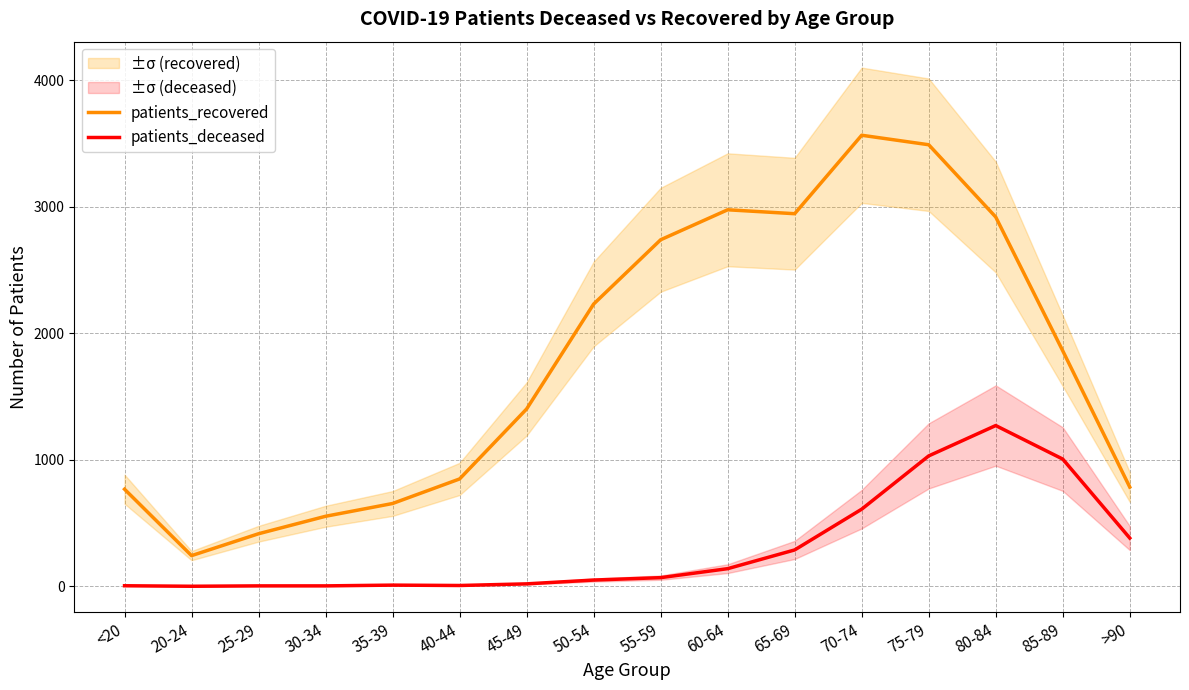

At which category does patients_deceased reach its first local valley?

20-24